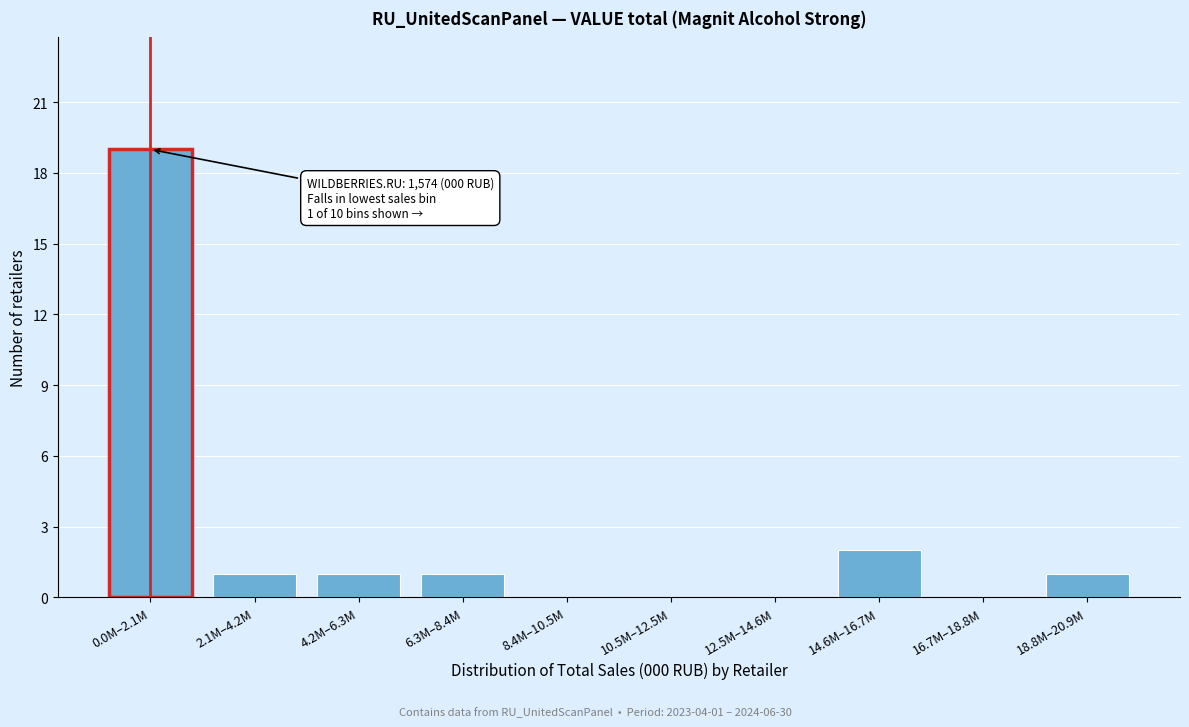

Reading left to right, what are all the values shown in this chart?

0.0M–2.1M=19	2.1M–4.2M=1	4.2M–6.3M=1	6.3M–8.4M=1	8.4M–10.5M=0	10.5M–12.5M=0	12.5M–14.6M=0	14.6M–16.7M=2	16.7M–18.8M=0	18.8M–20.9M=1